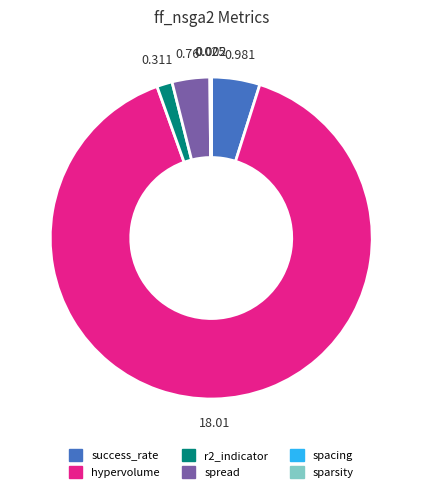

Does hypervolume account for over 50% of the chart?

Yes